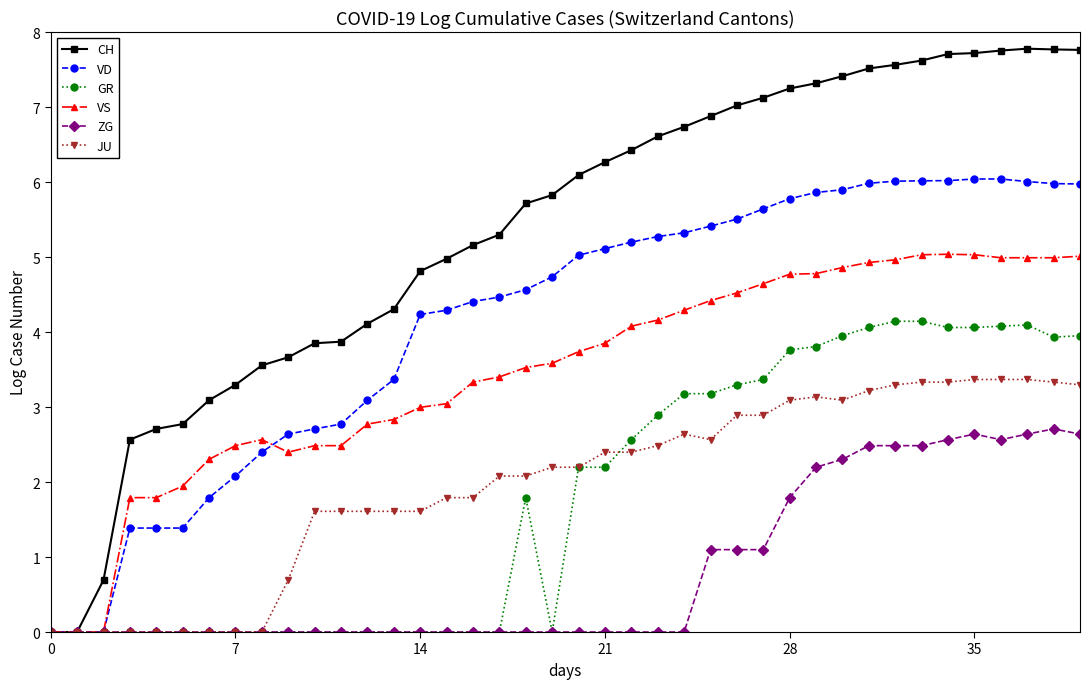

Which series has the largest total across all categories?

CH